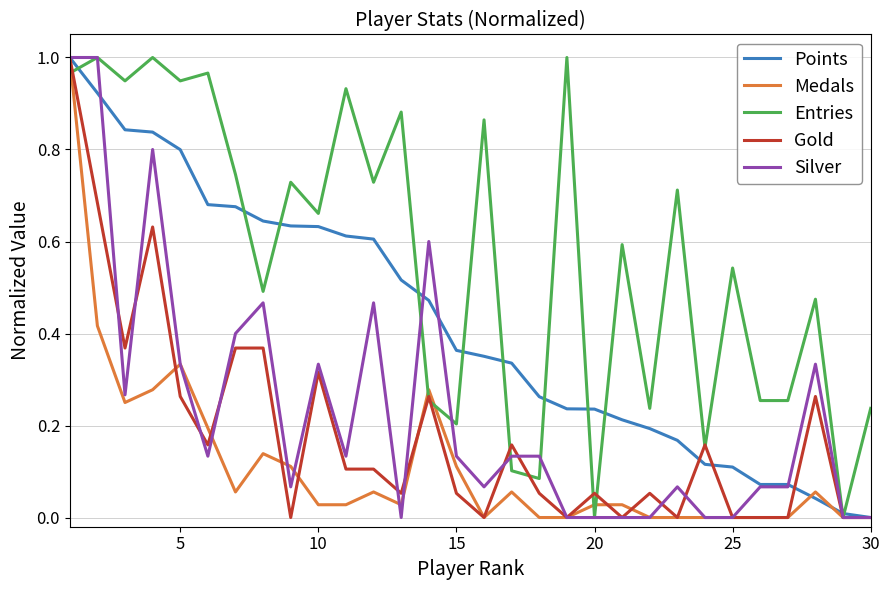

Which series has the largest total across all categories?

Entries